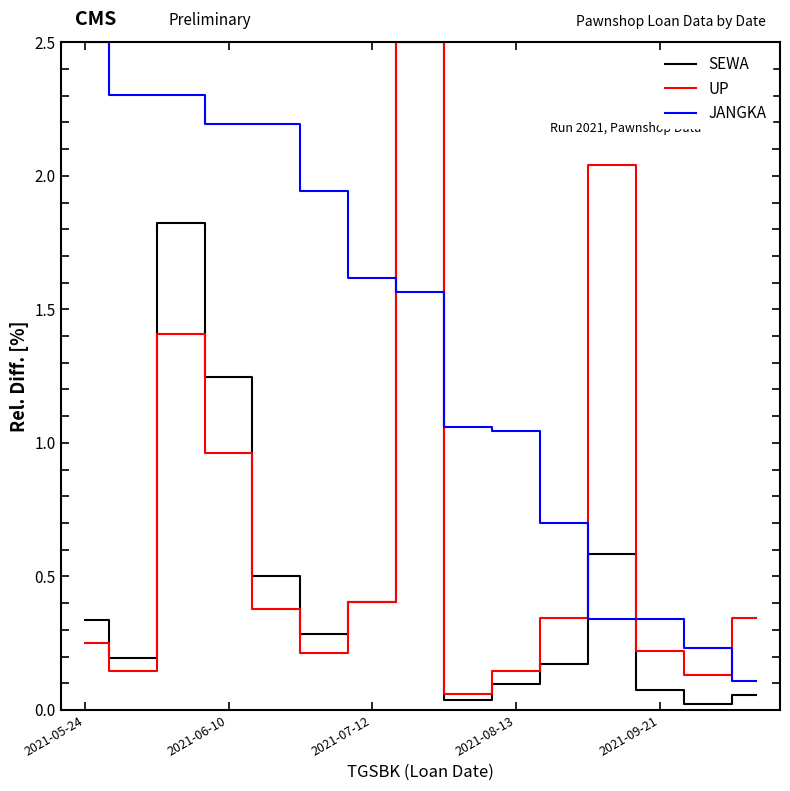

What is the maximum value for UP?

2.5